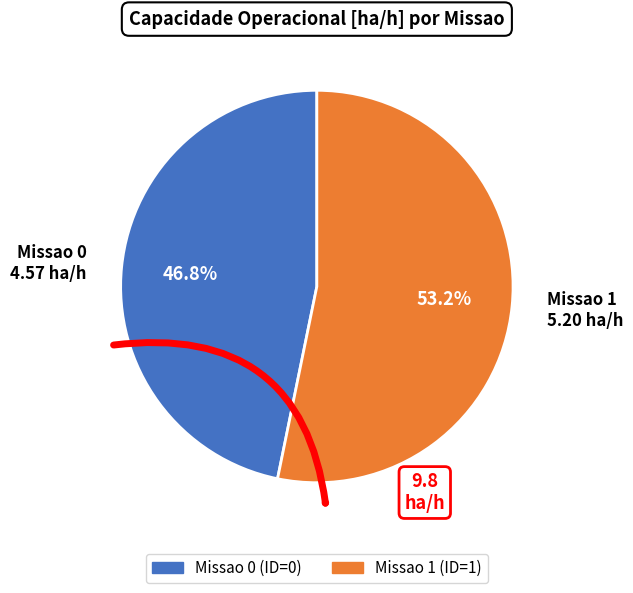

What portion of the pie excludes 1?

46.8%